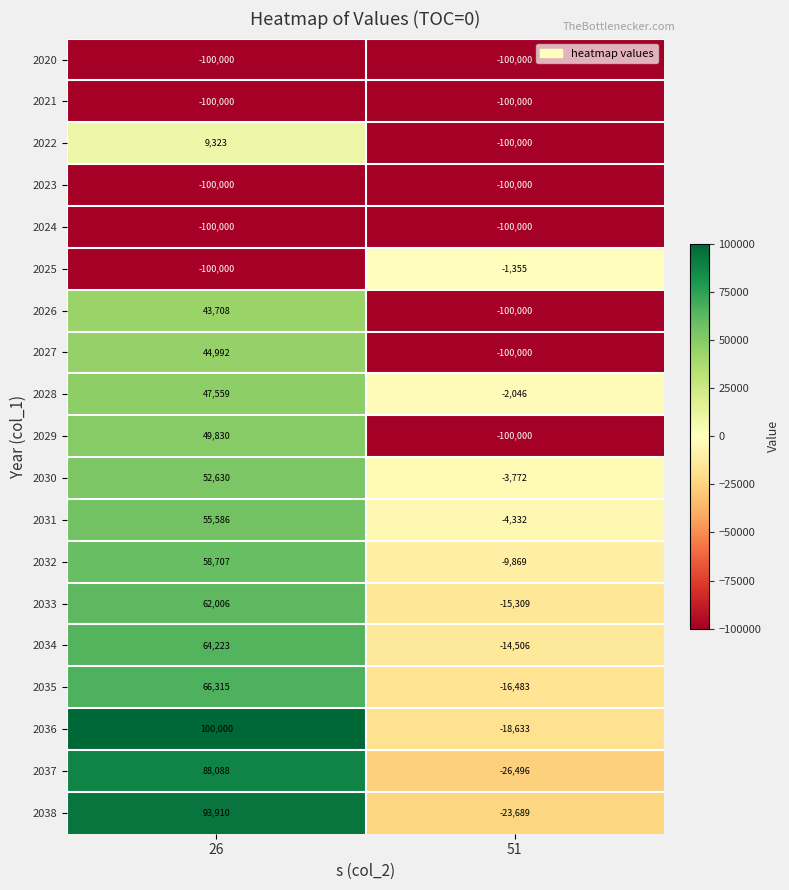

What is the difference between the maximum and minimum values in the 2028 series?

49605